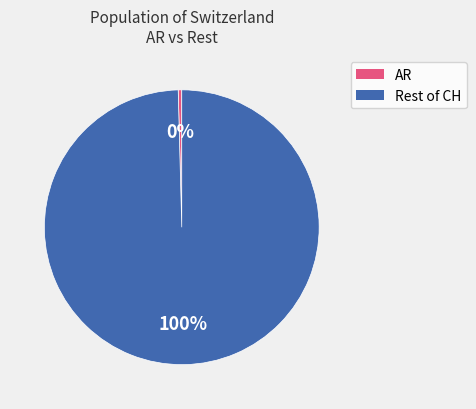

To the nearest percent, what is the average slice percentage?

50%